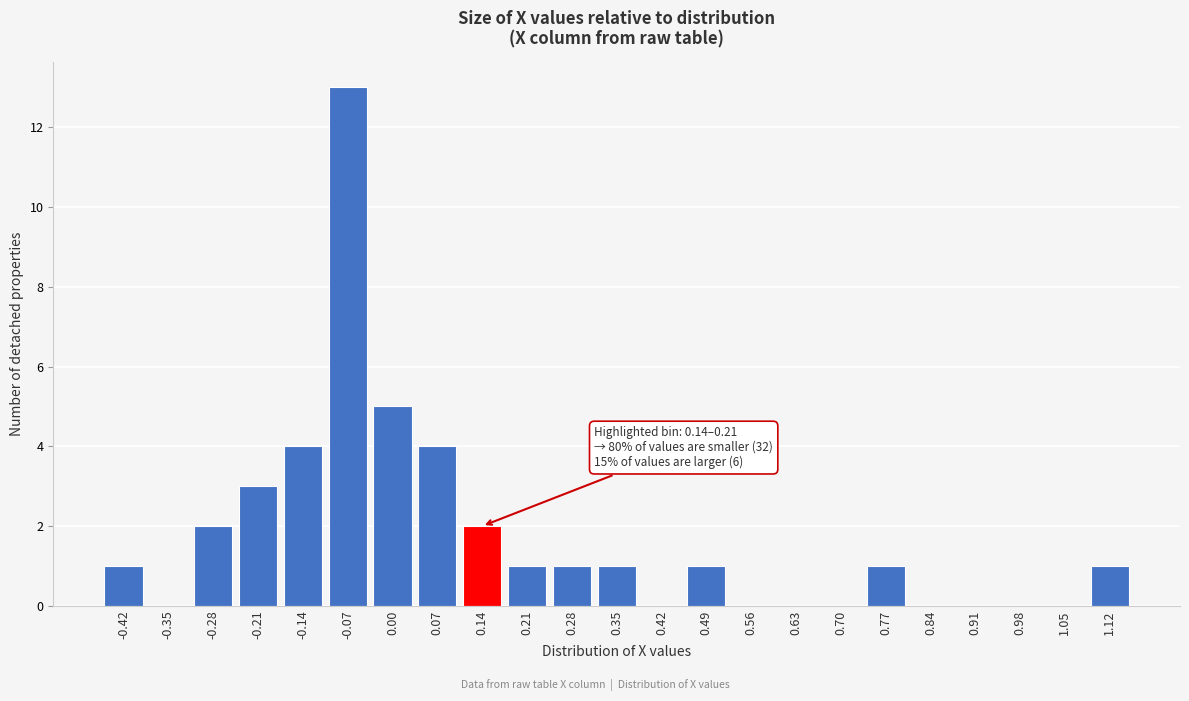

Reading right to left, what are all the values shown in this chart?

1.12=1	1.05=0	0.98=0	0.91=0	0.84=0	0.77=1	0.70=0	0.63=0	0.56=0	0.49=1	0.42=0	0.35=1	0.28=1	0.21=1	0.14=2	0.07=4	0.00=5	-0.07=13	-0.14=4	-0.21=3	-0.28=2	-0.35=0	-0.42=1